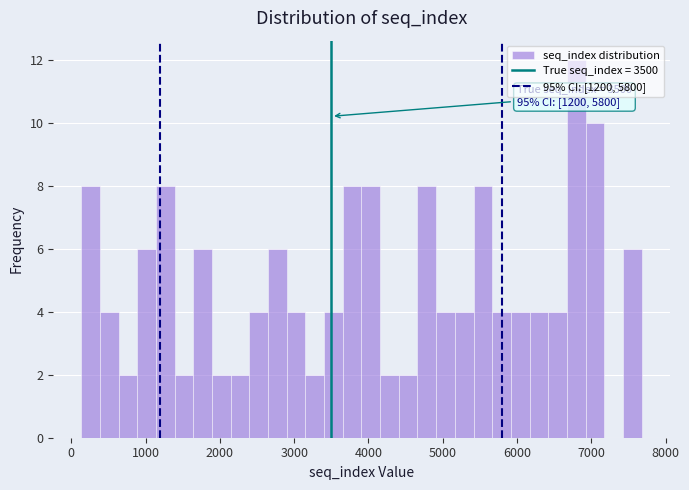

Read against the x-axis, roughly where is the centre of the tallest bar?

6800